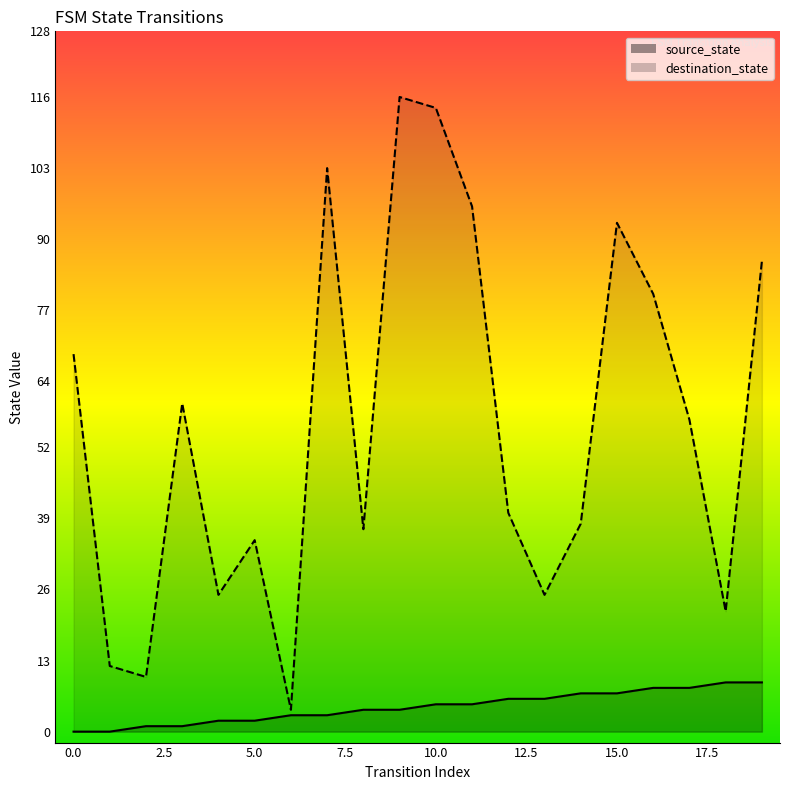

How many source_state values are between 2 and 7?

12